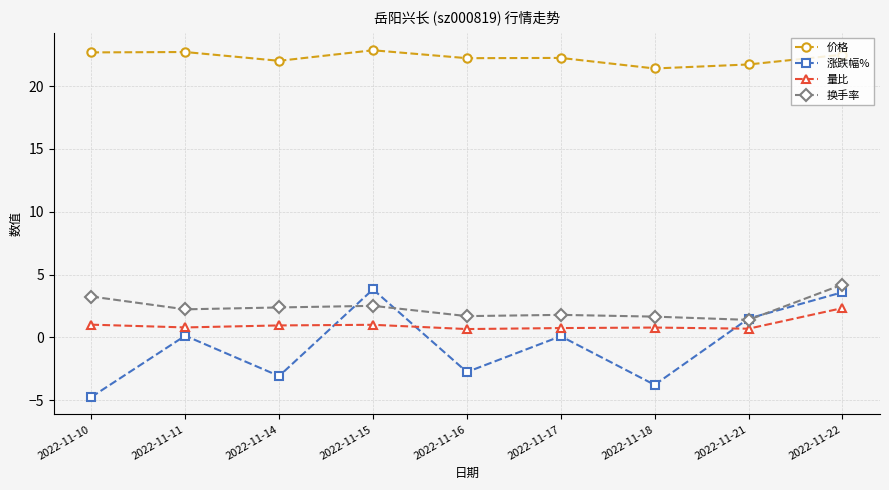

What is the value of the 涨跌幅% point at the 5th from the left?

-2.8